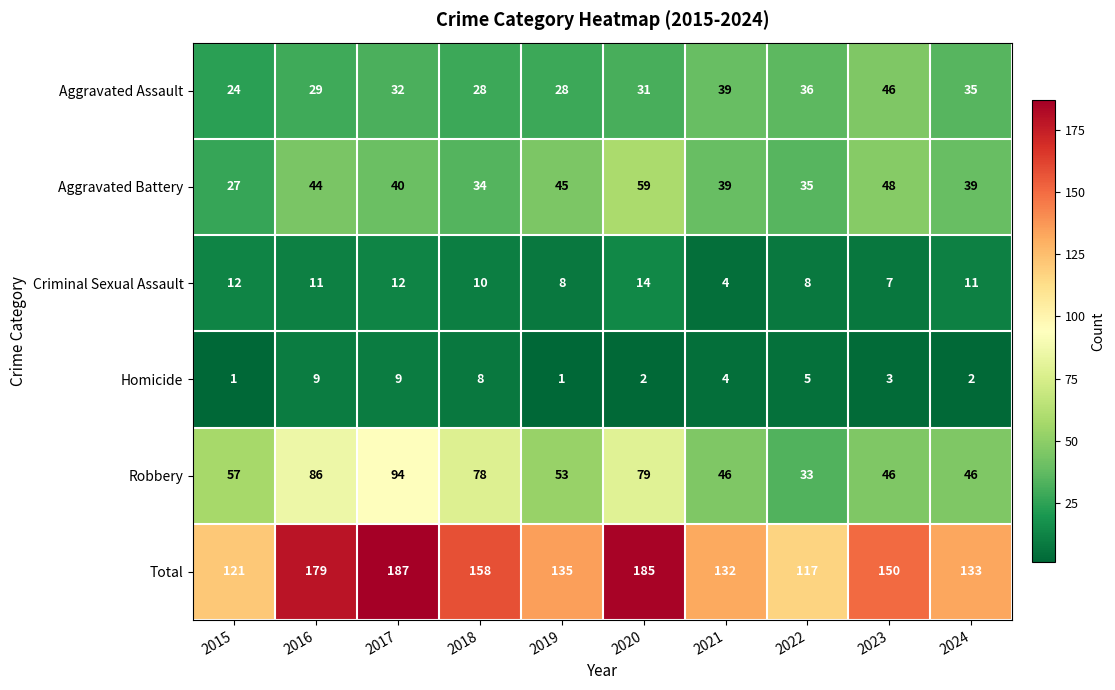

What is the difference between the maximum and minimum values in the Total series?

70